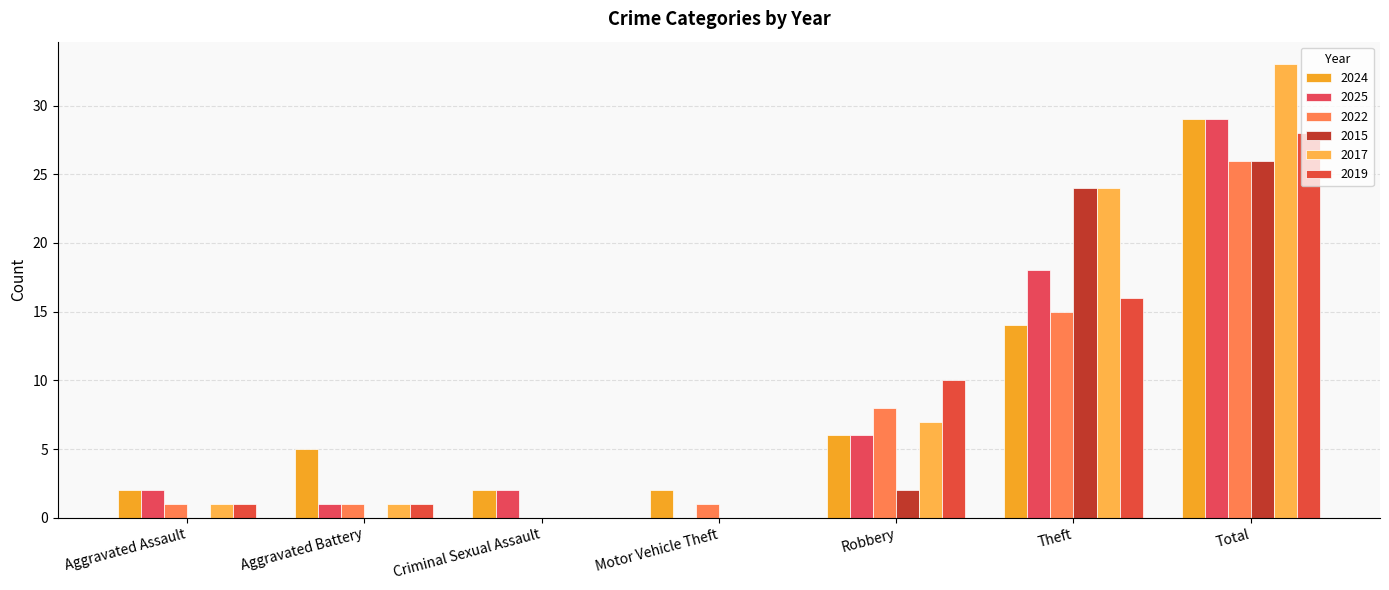

Does the chart contain stacked bars?

No